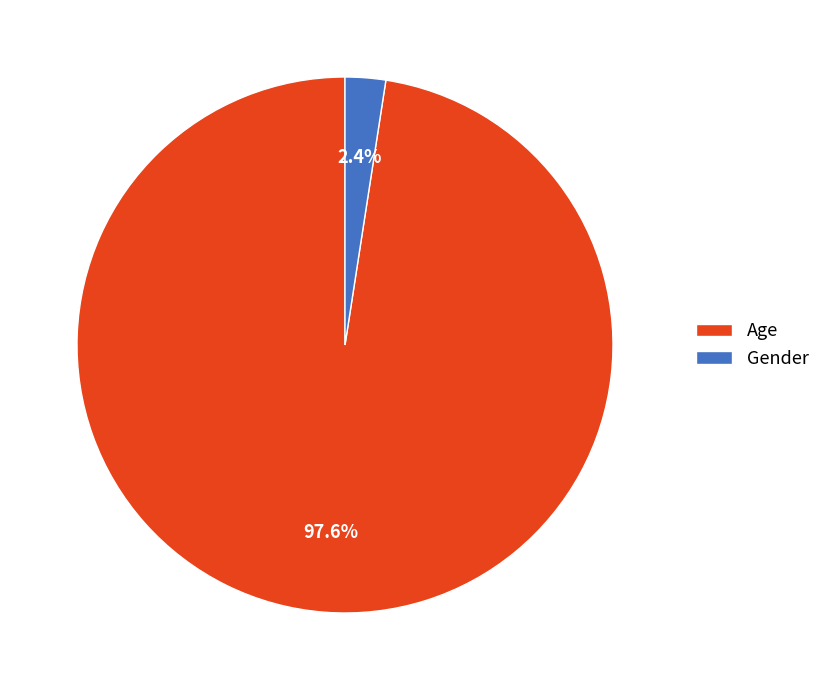

How many segments does this pie chart have?

2